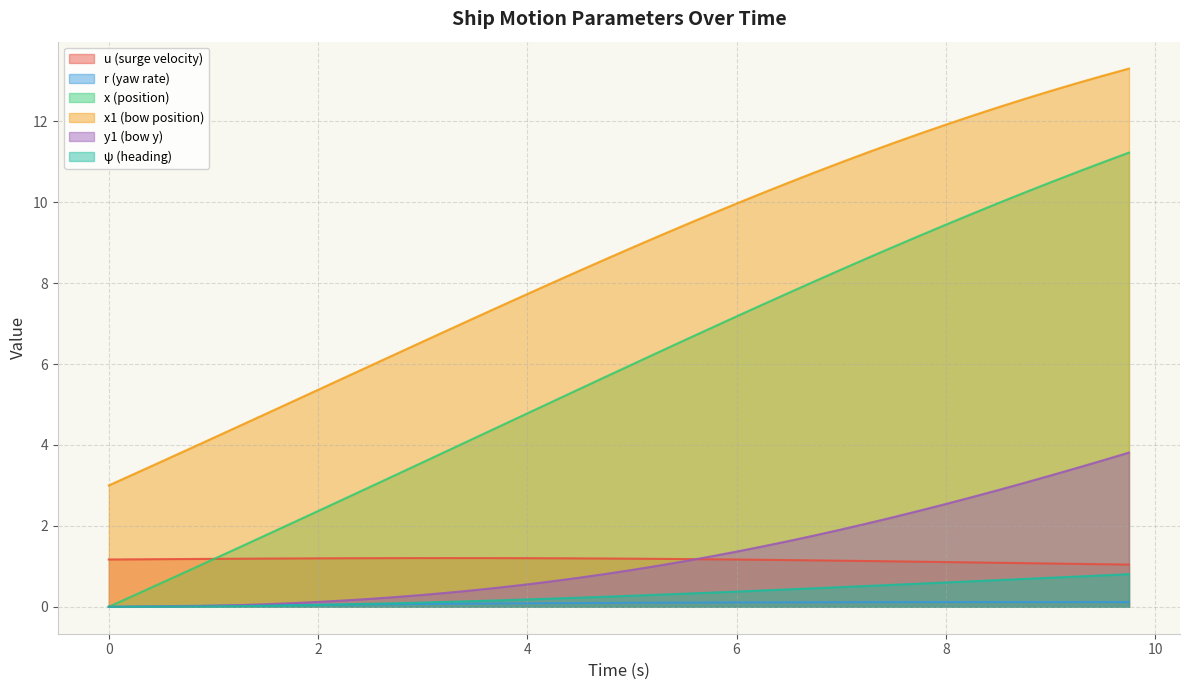

What is the highest value of the u (surge velocity) series?

1.2